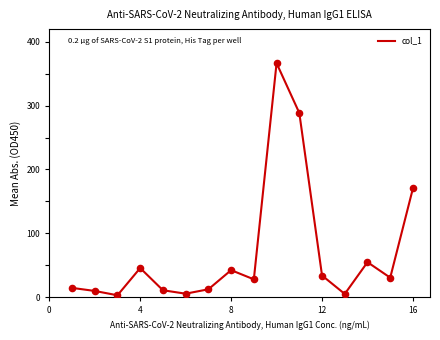

What is the difference between the maximum and minimum values?

363.8